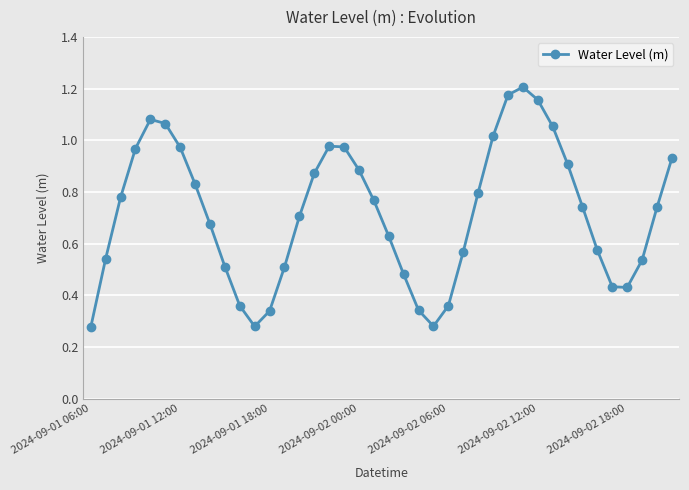

What is the sum of all values?

28.7